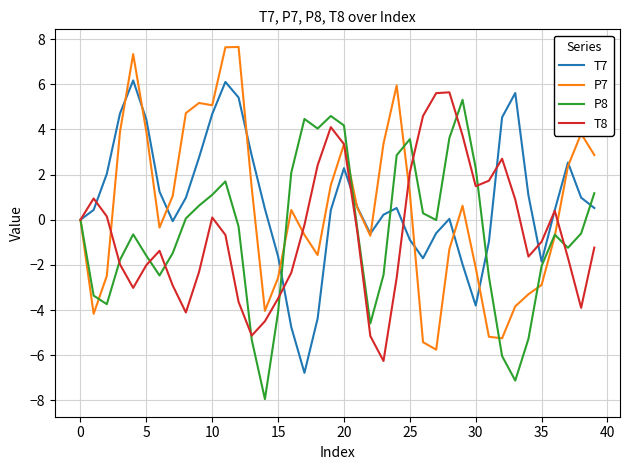

What is the maximum value shown in the chart?

7.7